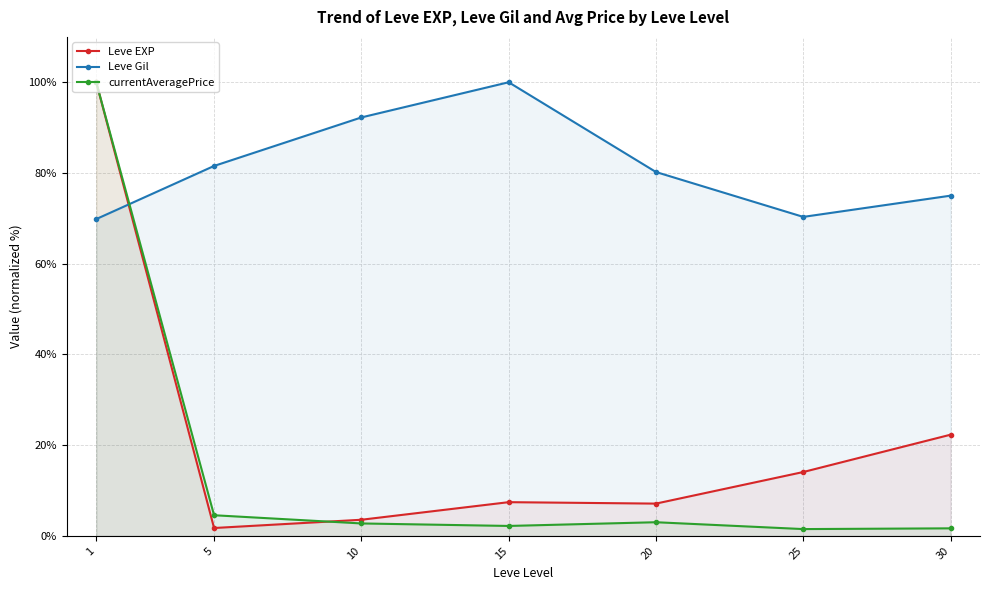

How many data points in Leve EXP are above 7?

5